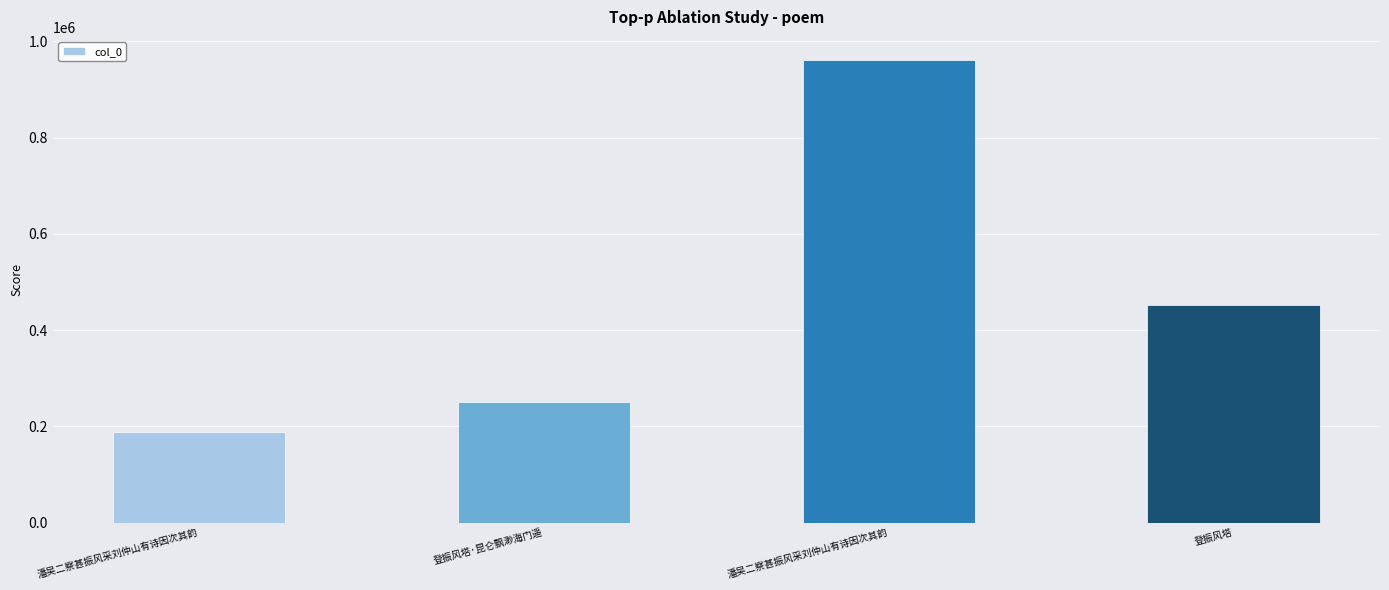

At which category does the chart reach its minimum across all series?

潘吴二察甚振风采刘仲山有诗因次其韵